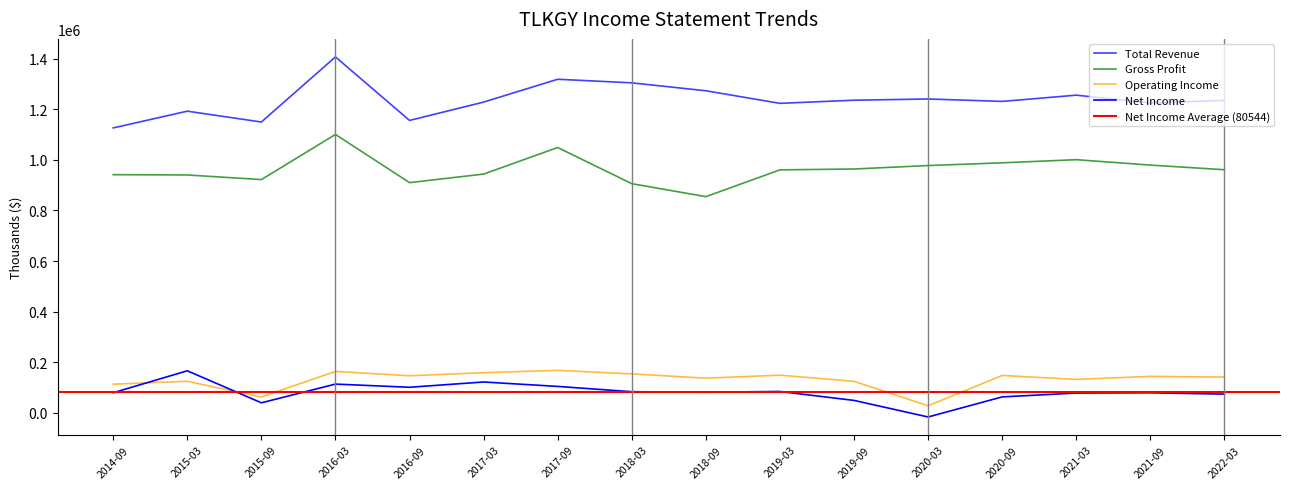

What are all the series names shown in the legend?

Total Revenue, Gross Profit, Operating Income, Net Income